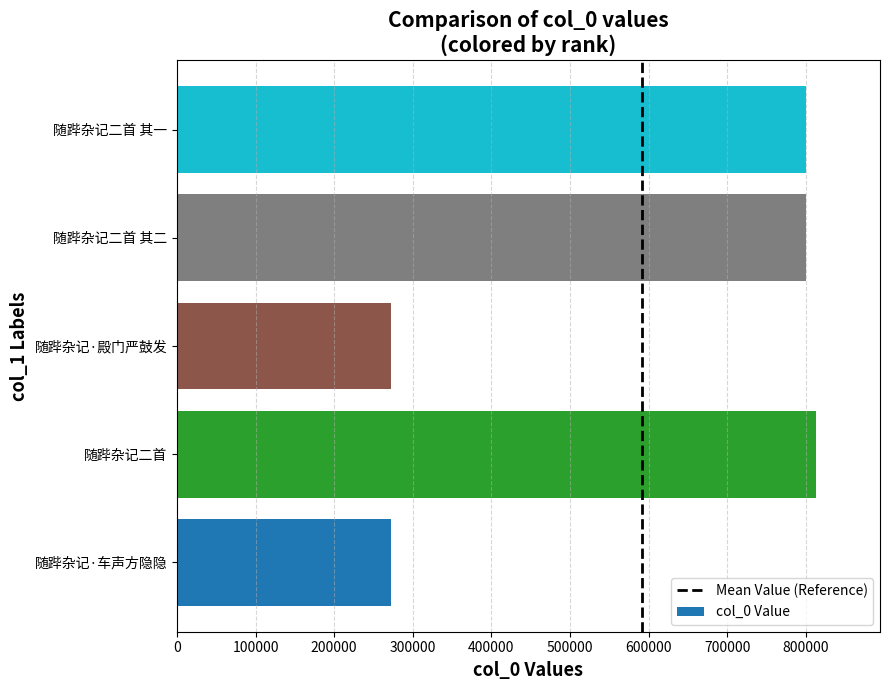

What is the average value?

591495